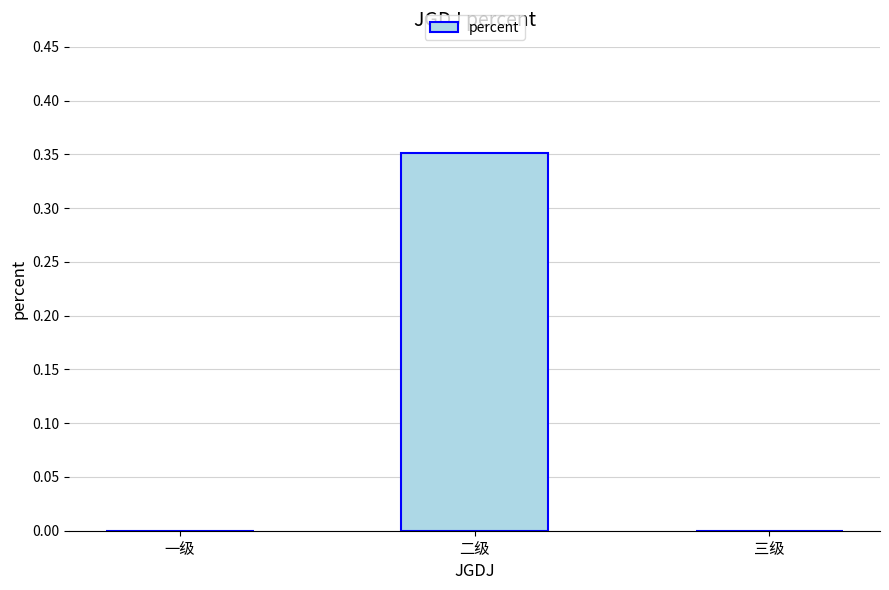

The value at 三级 is 0.0. True or false?

True